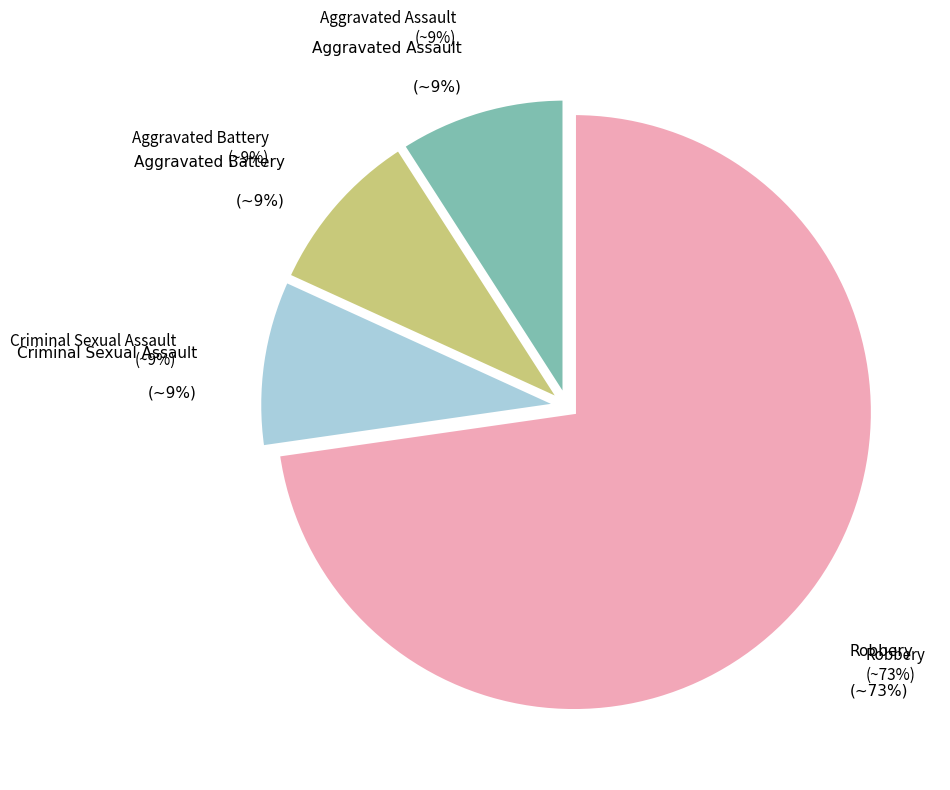

To the nearest percent, what is the combined percentage of Aggravated Assault and Robbery?

82%